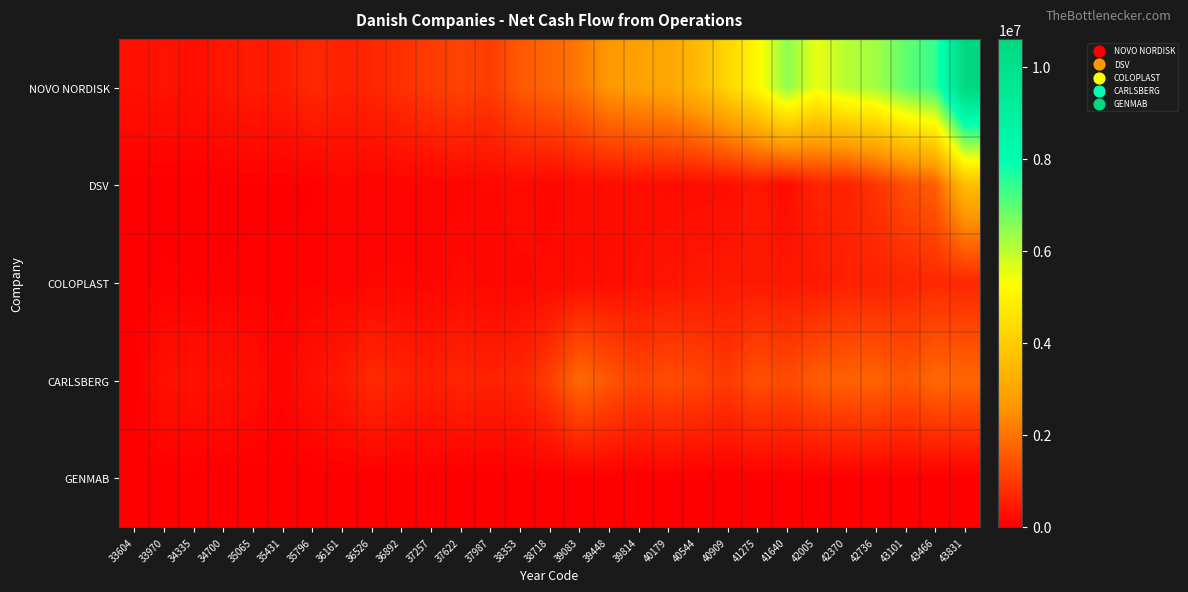

Rank the series at 40179 from highest to lowest value.

NOVO NORDISK, CARLSBERG, COLOPLAST, DSV, GENMAB